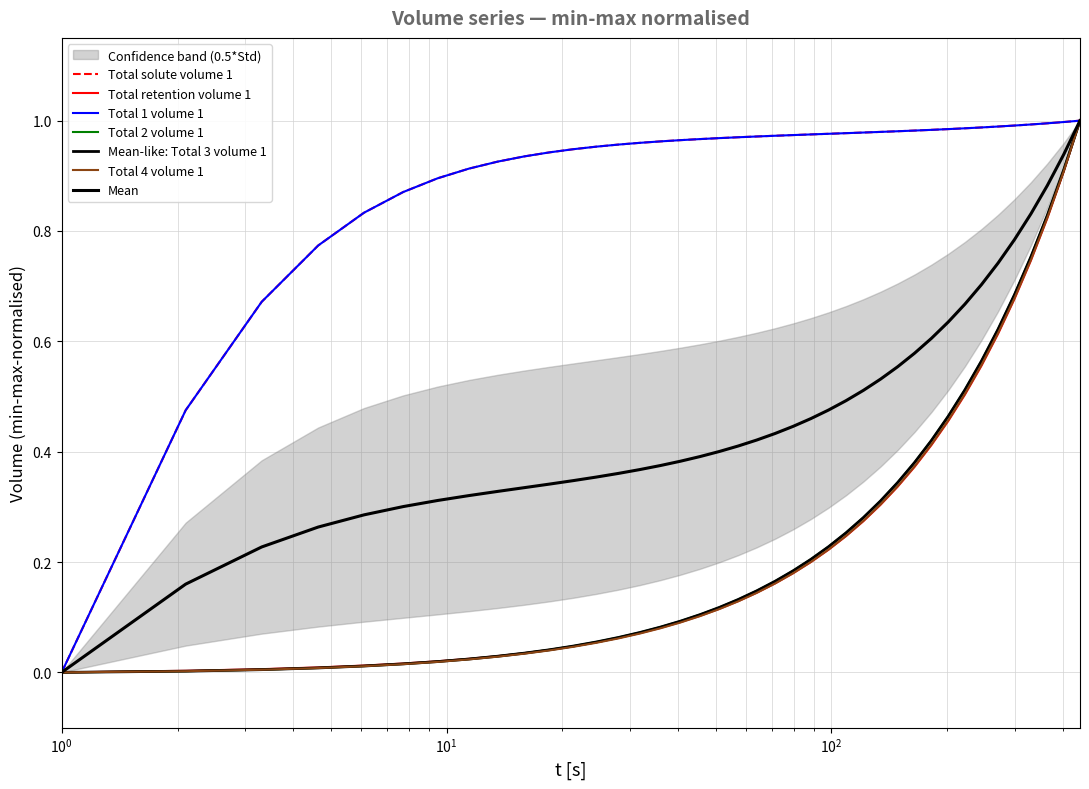

What is the difference between the second highest and minimum values in the Total solute volume 1 series?

1.0